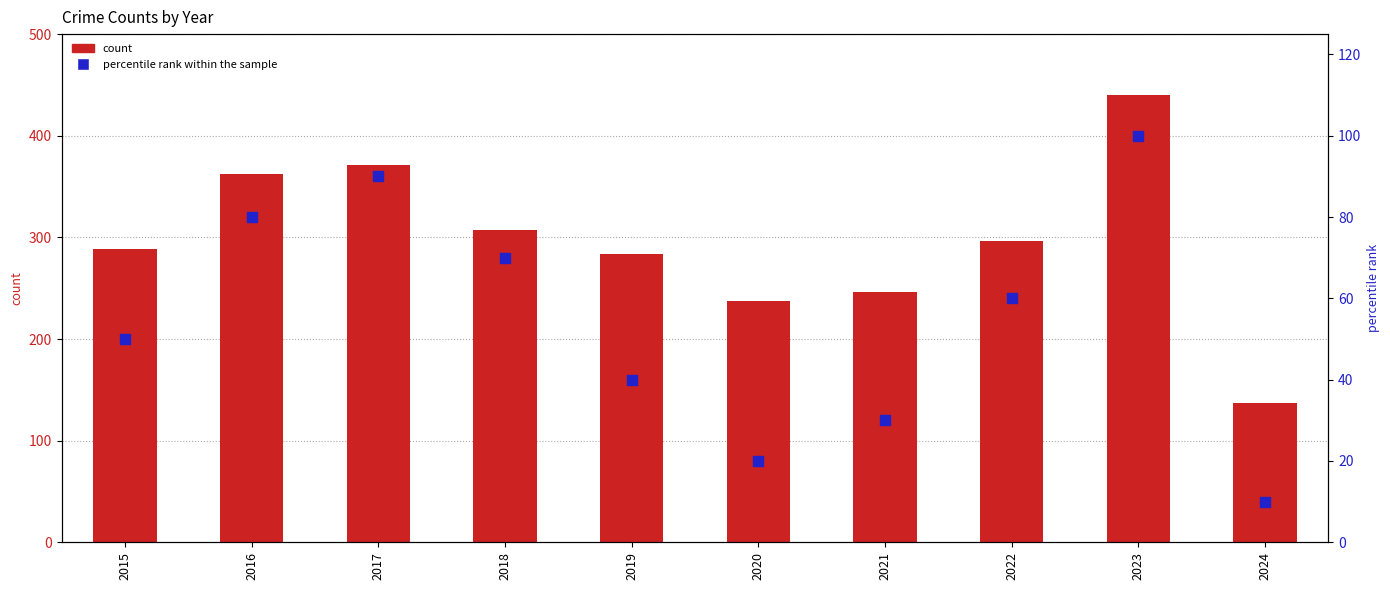

What is the total value across all series at 2021?

276